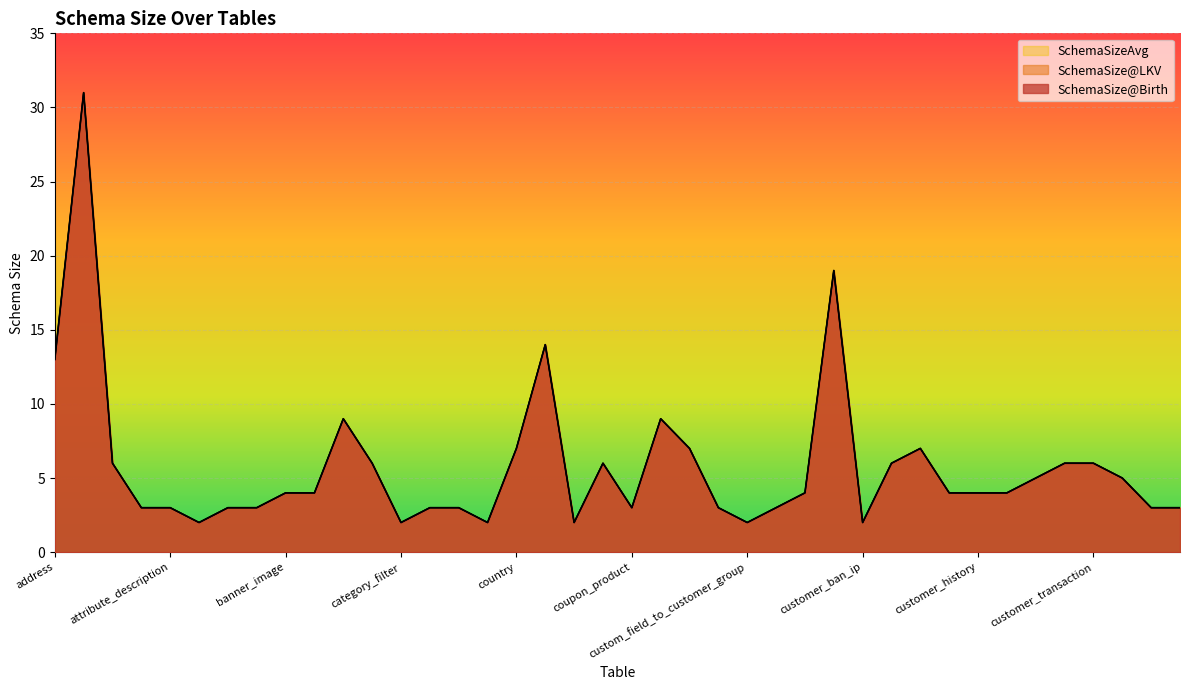

True or false: SchemaSize@LKV and SchemaSizeAvg intersect in this chart.

False